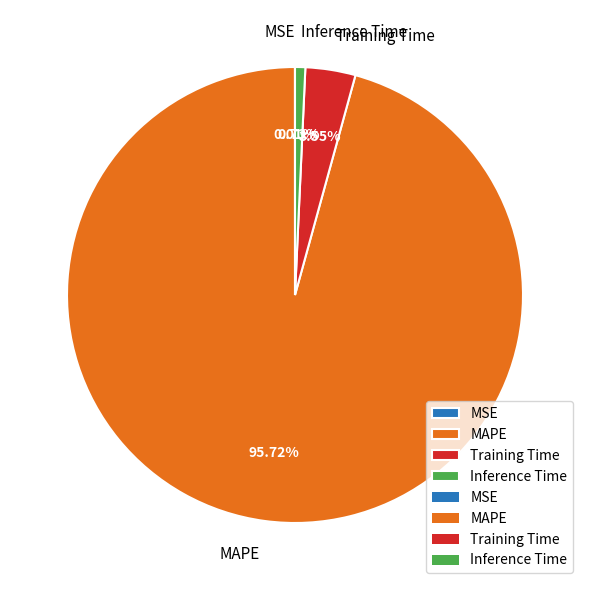

True or false: Inference Time accounts for 1% of the total.

True